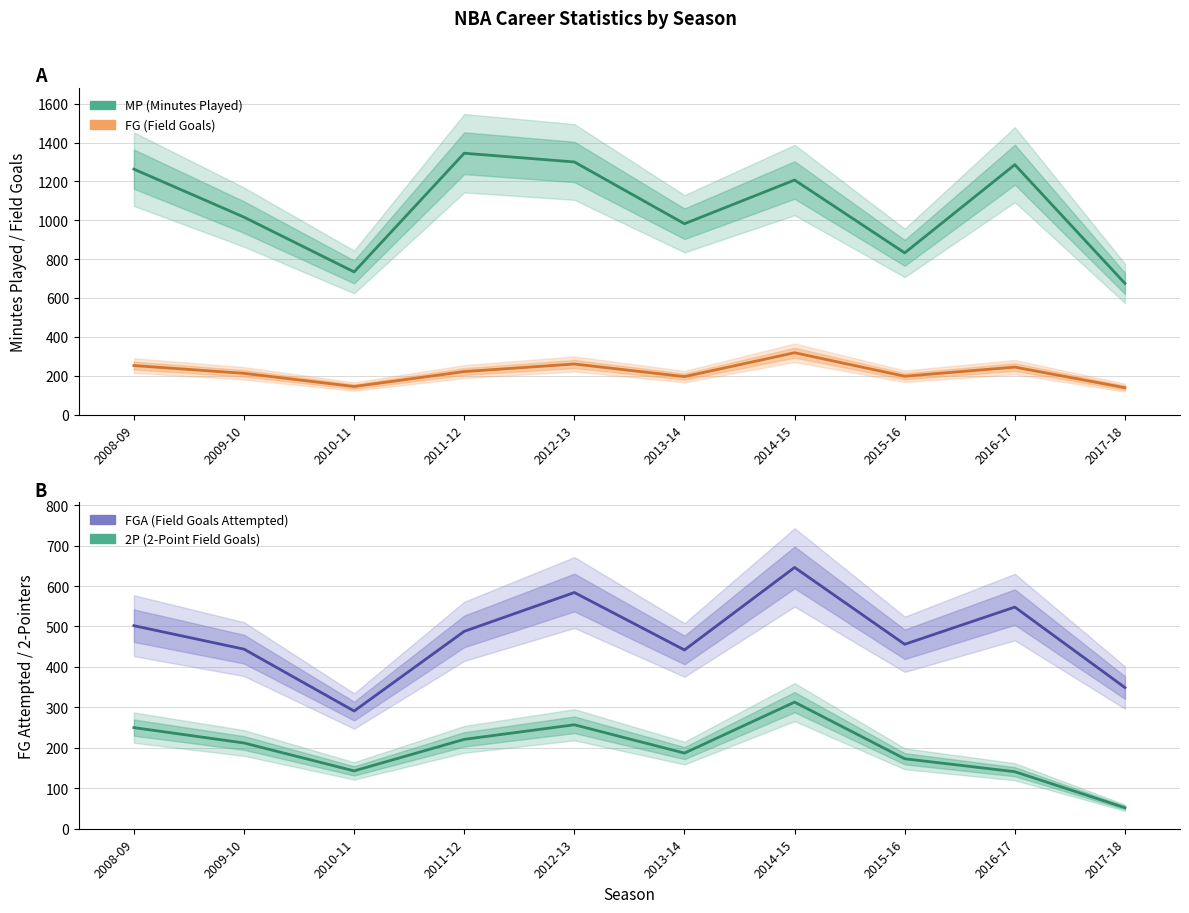

Does the chart display data point markers on the line(s)?

No